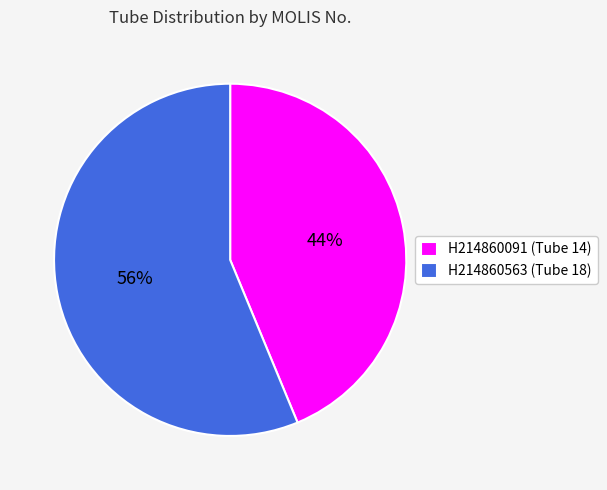

What percentage is the H214860091 slice, to the nearest percent?

44%